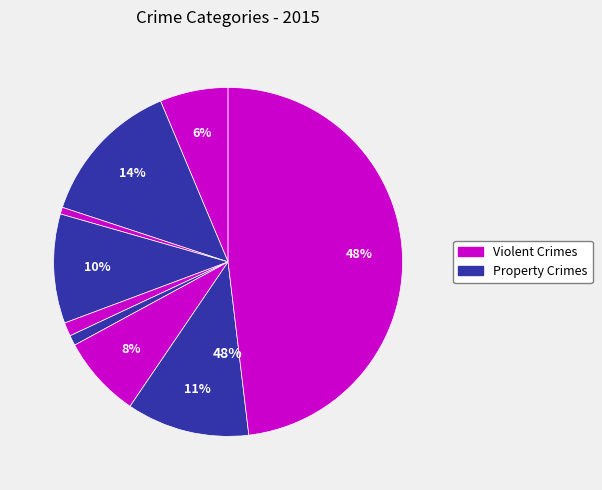

Count the number of slices in the pie.

9